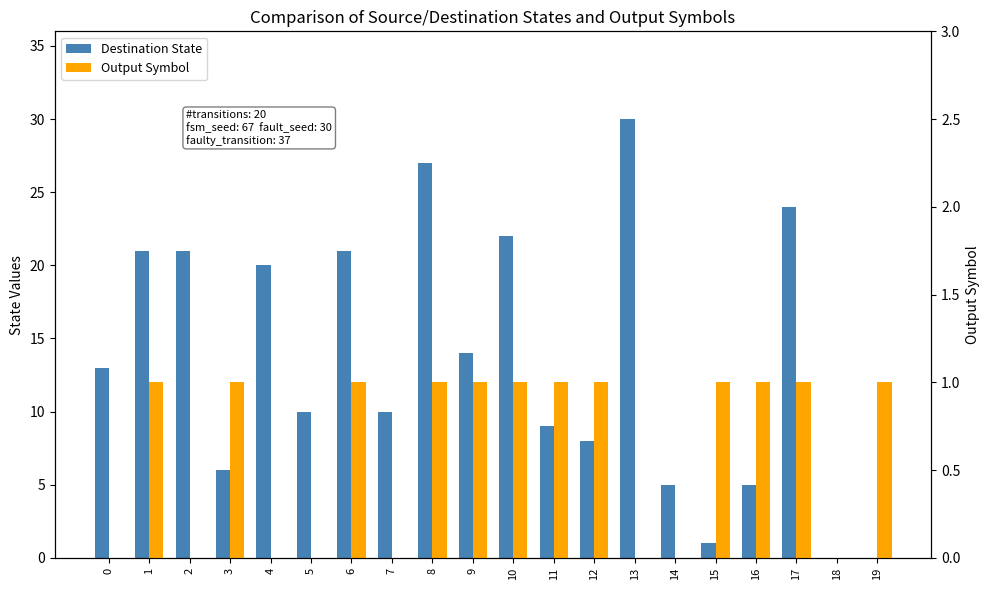

What is the average value of the Output Symbol series?

1